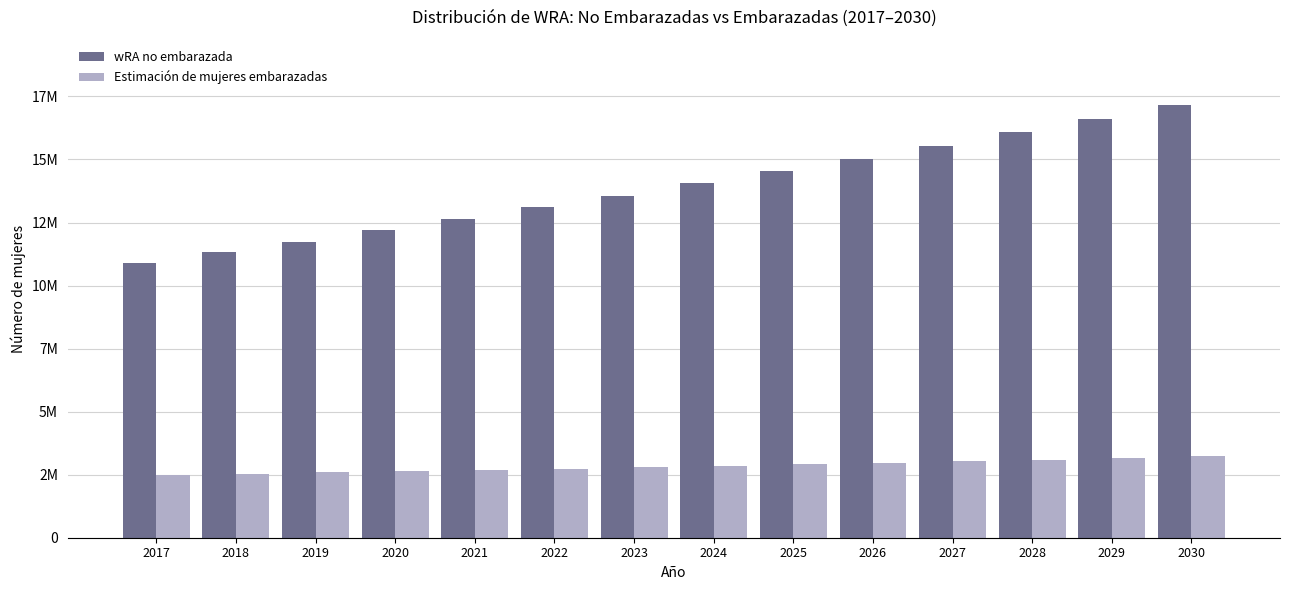

Is the value of Estimación de mujeres embarazadas at 2029 greater than the value of wRA no embarazada at 2027?

No